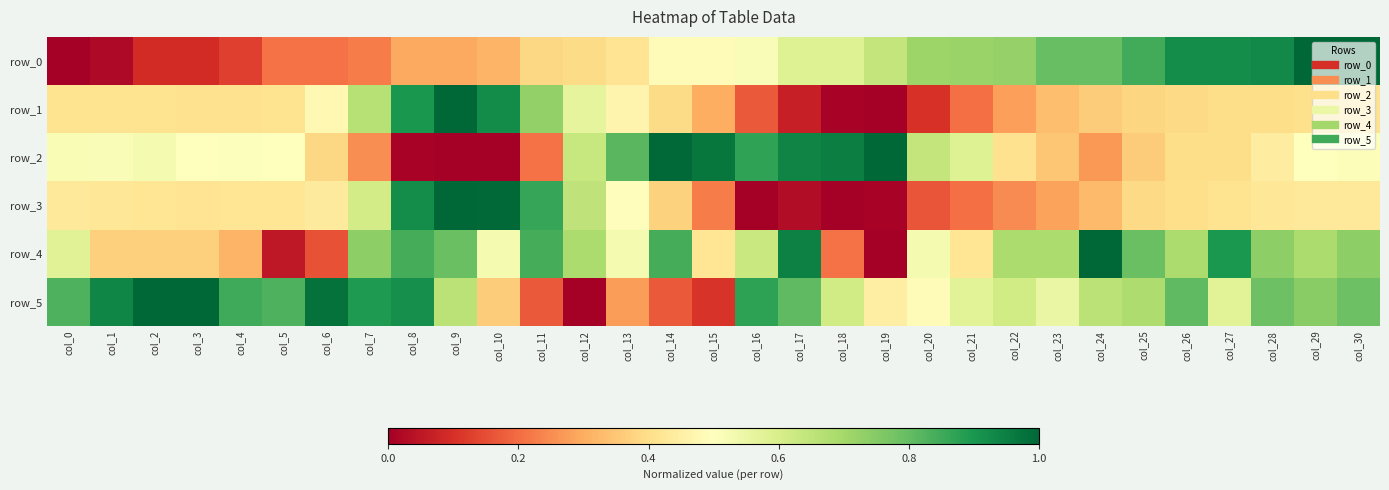

Which series changed the most between col_19 and col_27?

row_4